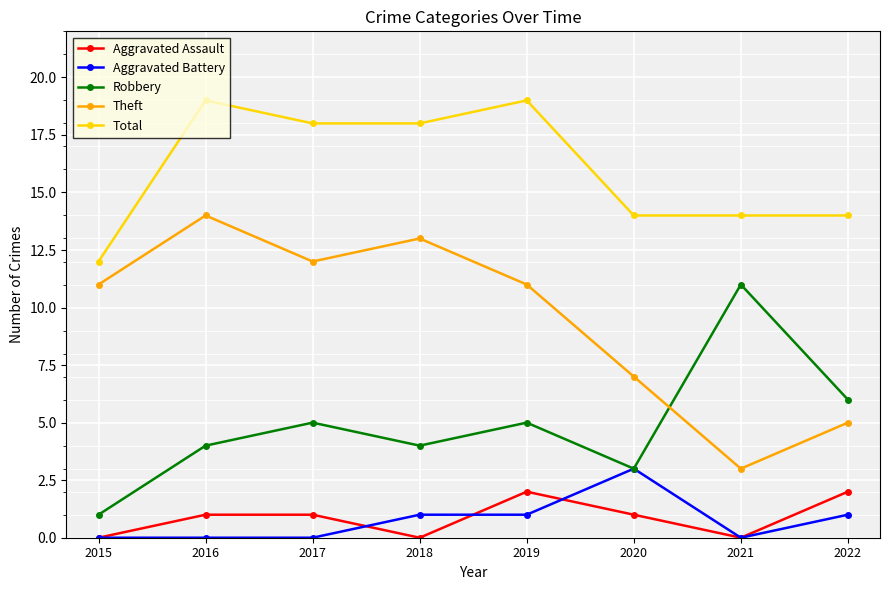

What is the difference between the maximum and second lowest values in the Robbery series?

8